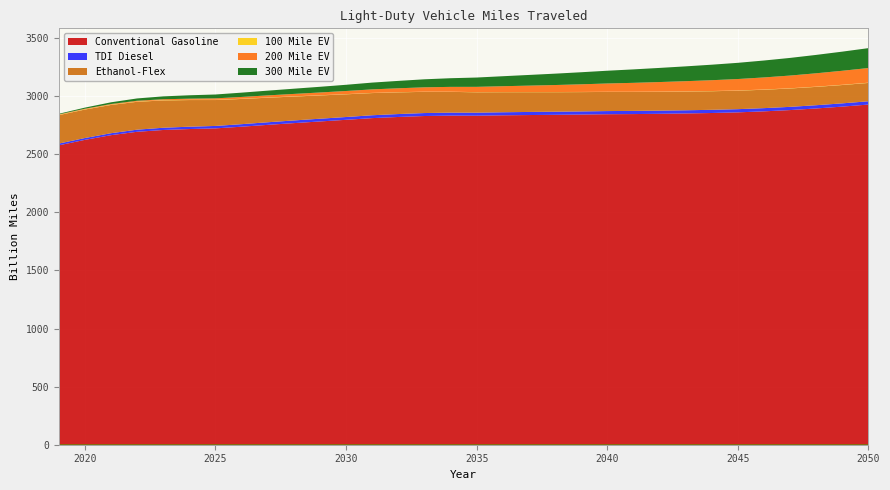

What is the sum of the 100 Mile EV values at 2023 and 2040?

3.8